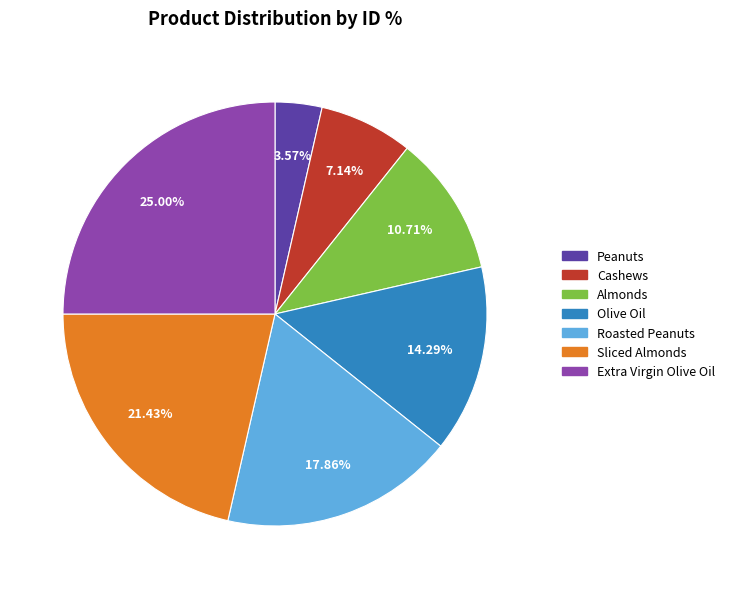

To the nearest percent, what is the difference between the largest and smallest slice percentages?

21%